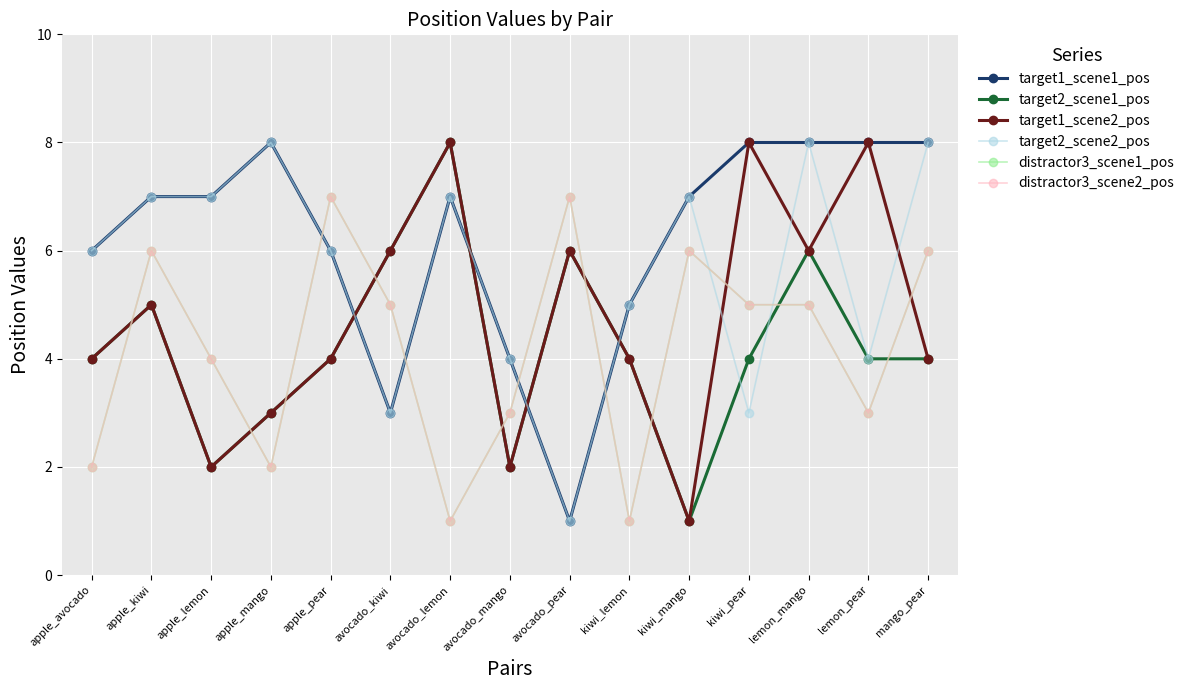

What position from the left is mango_pear?

15